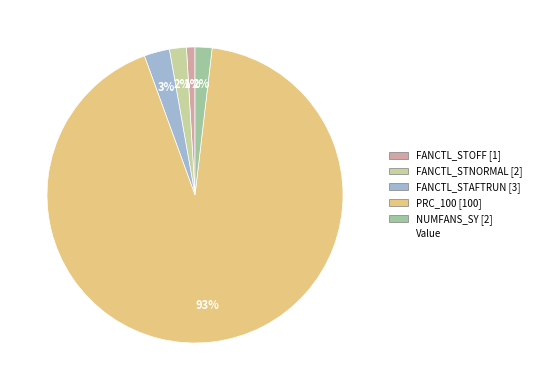

Is there any slice that represents more than half of the pie?

Yes